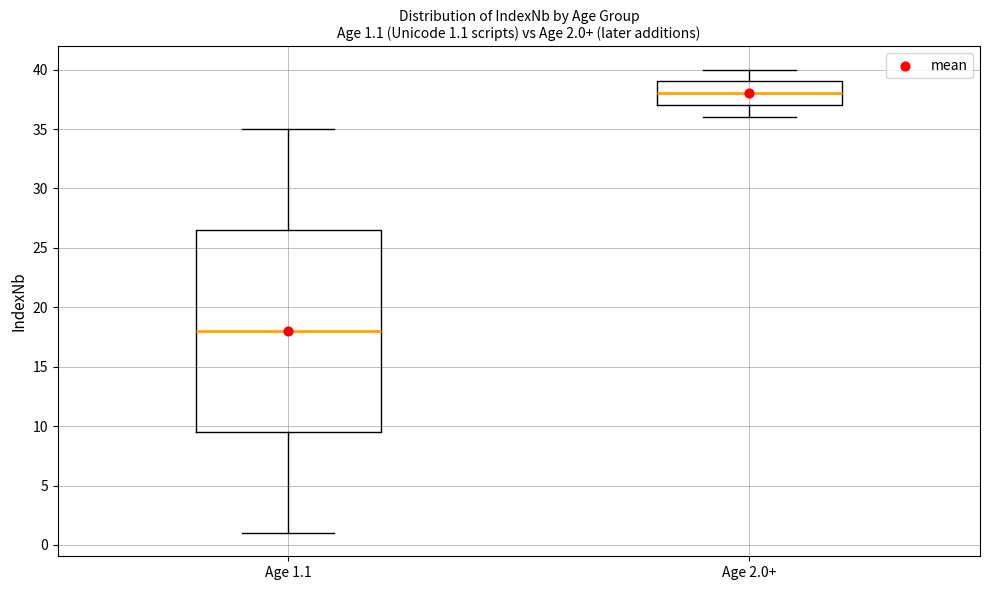

Which box is the tallest, from its lower edge to its upper edge?

Age 1.1